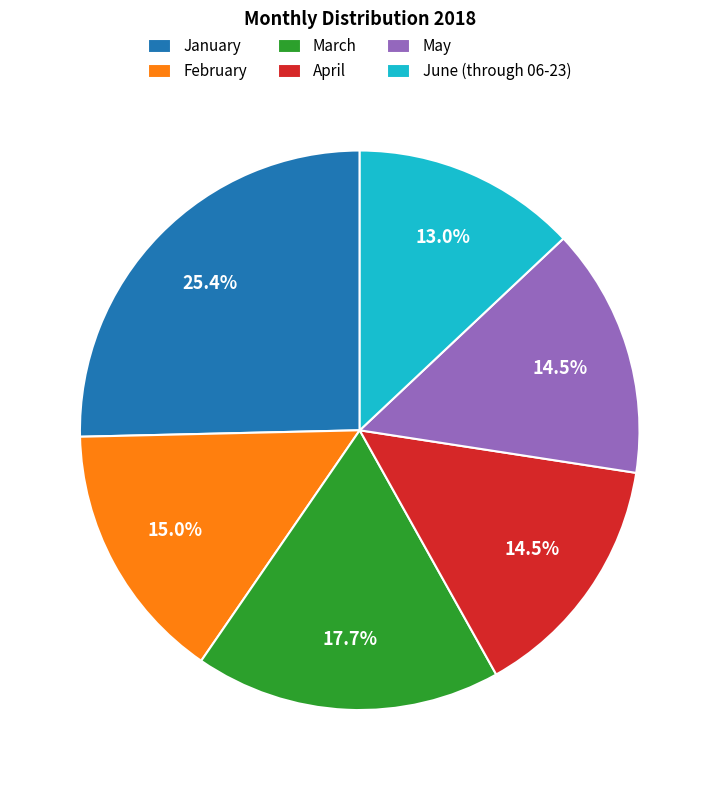

What percentage is the March slice, to the nearest percent?

18%